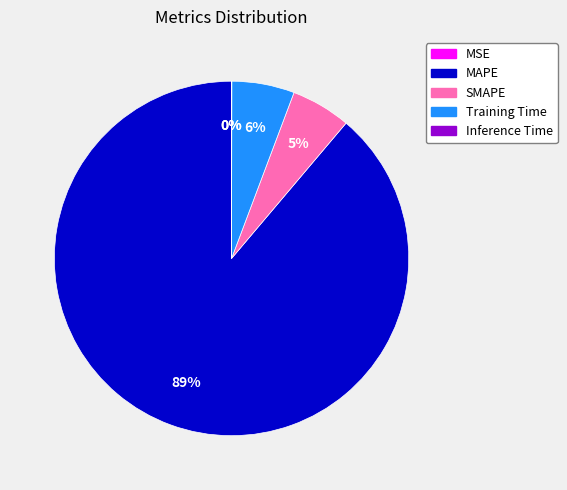

To the nearest percent, what is the difference between the largest and smallest slice percentages?

89%